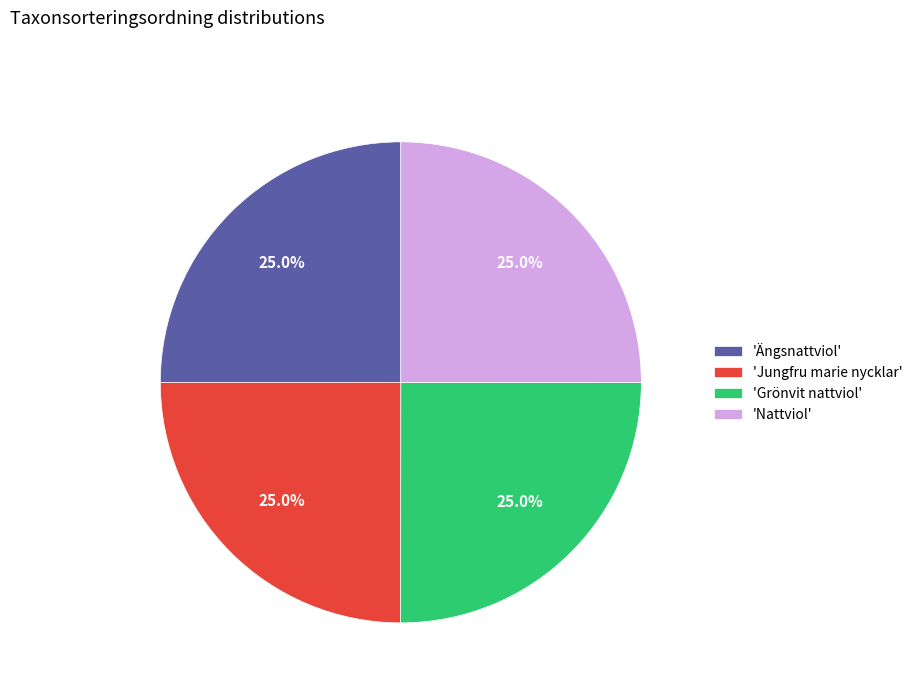

Approximately how many times larger is the value at 'Jungfru marie nycklar' compared to 'Nattviol'?

1.0